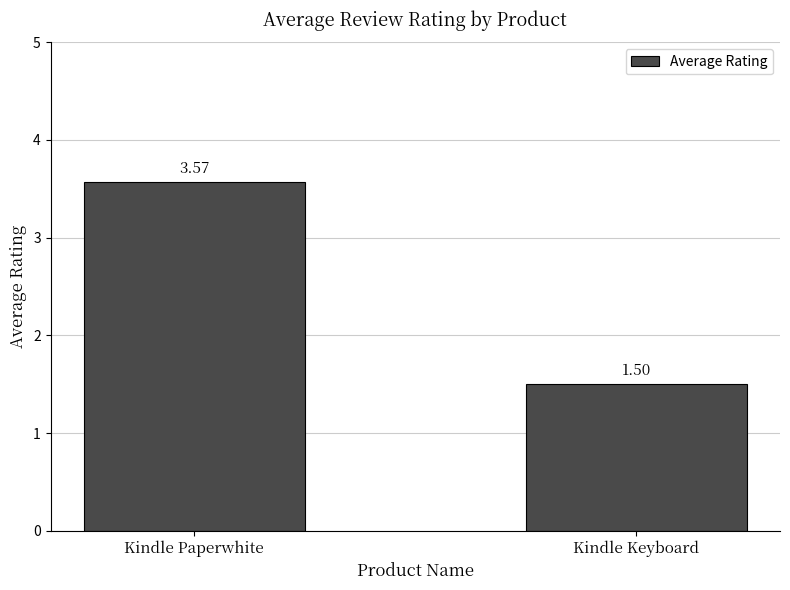

Where does the data first go above 3?

Kindle Paperwhite